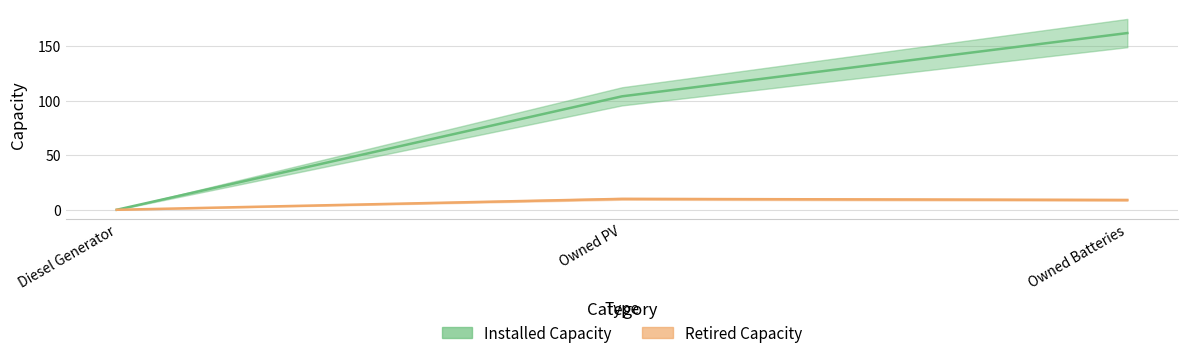

Which series has the widest spread of values?

Installed Capacity